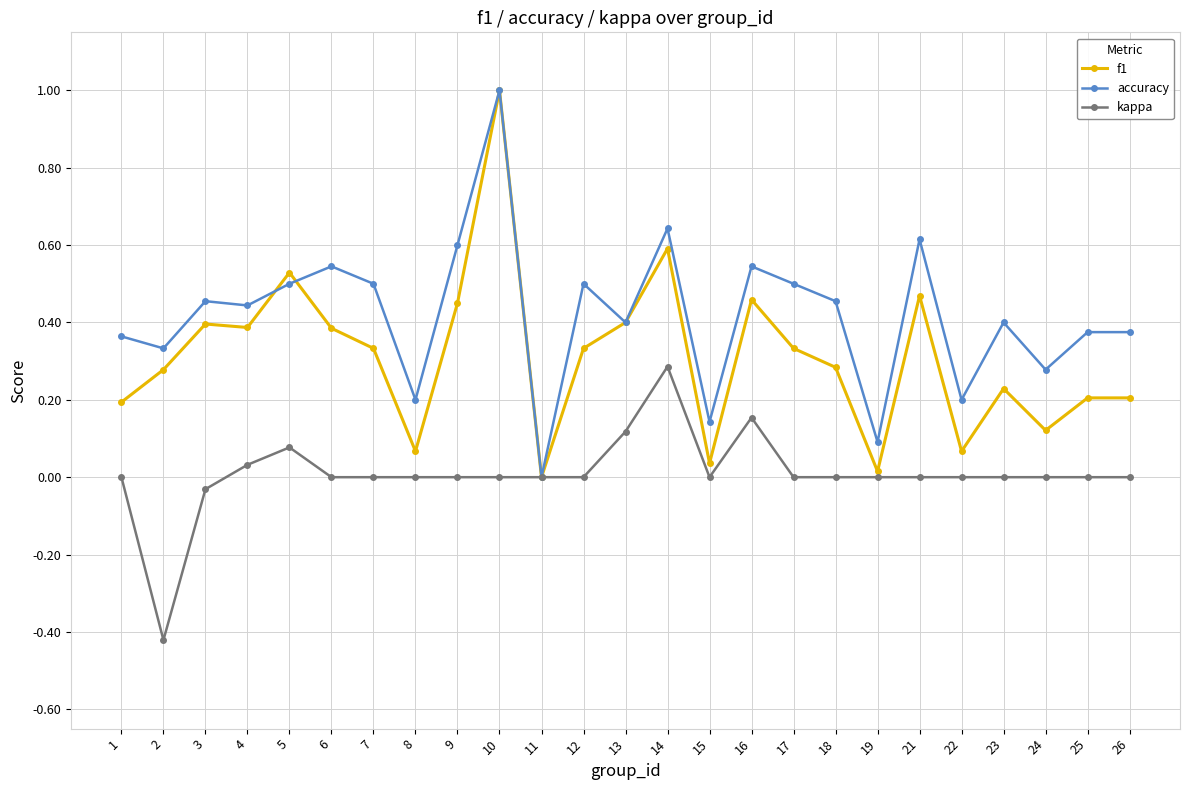

How many data points does each series have?

25